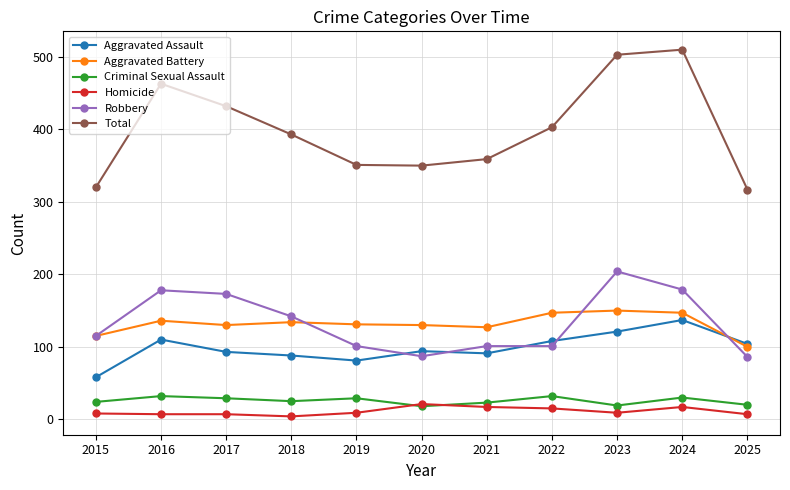

True or false: Homicide and Total cross at least once.

False